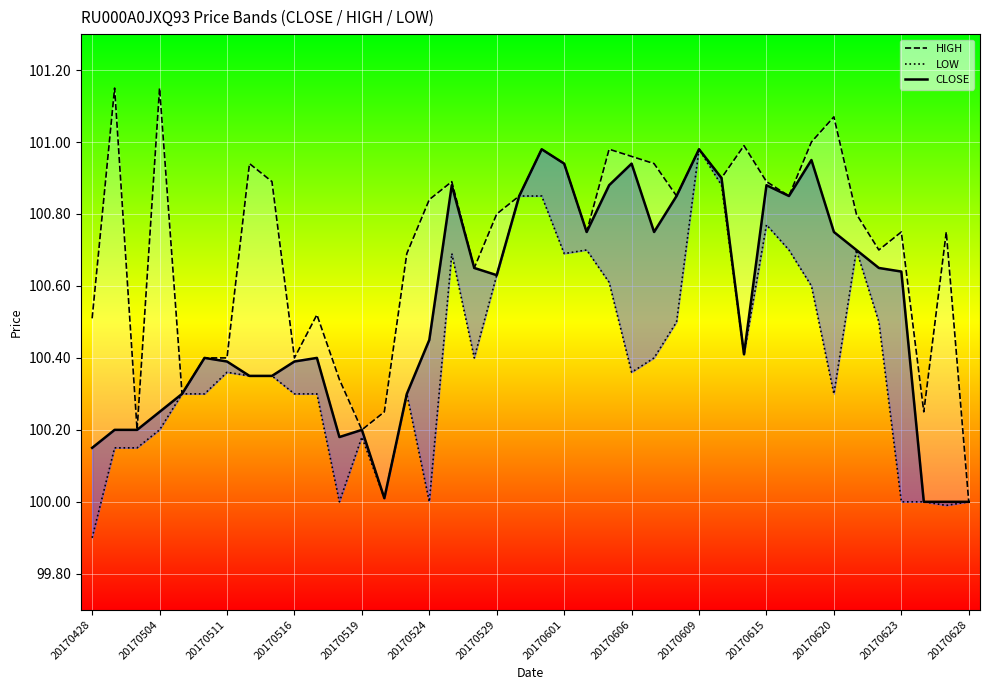

True or false: CLOSE and HIGH cross at least once.

False